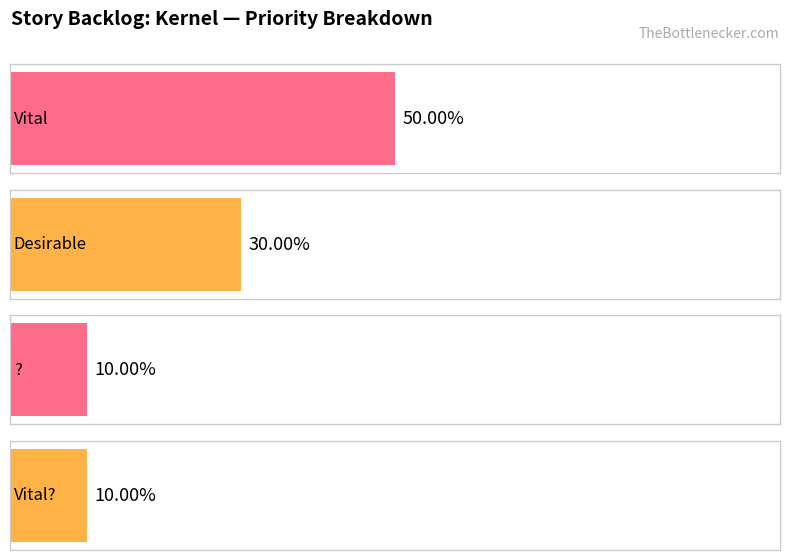

How many bars are there in total?

4